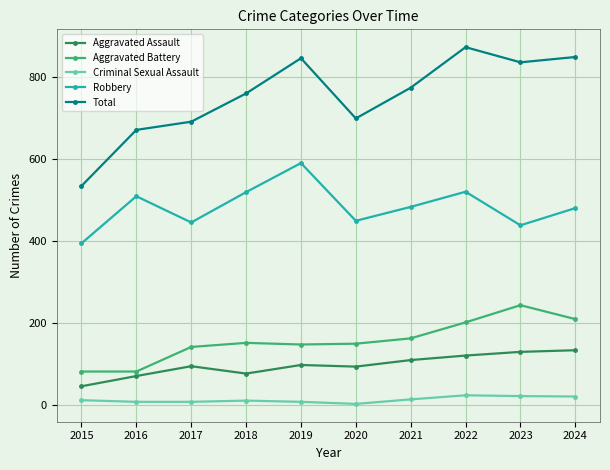

True or false: Total has more than 0 interior local peaks.

True